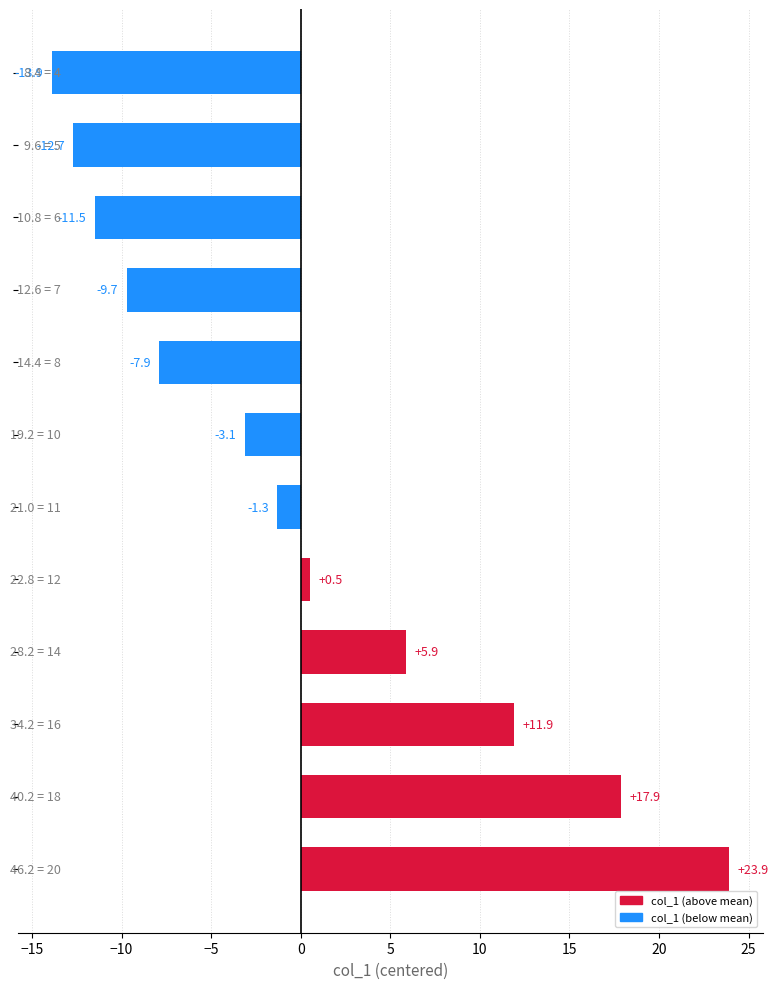

What is the value of the 5th bar from the top?

-7.9